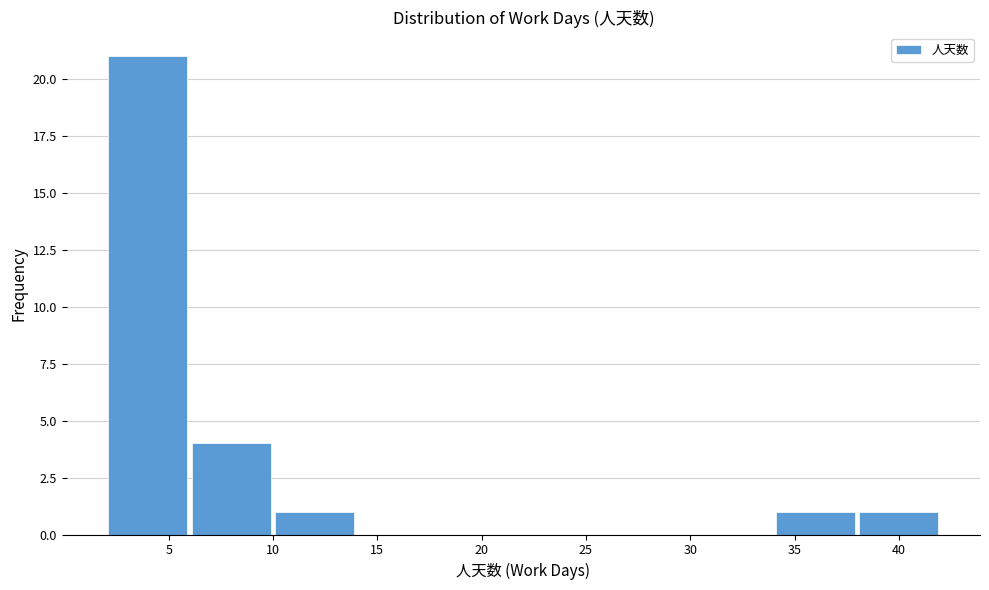

Reading left to right, list every bar in this chart as the range it spans on the x-axis followed by its height. The values are not printed on the chart, so give them approximately, as read against the axis.

2 to 6: 21
6 to 10: 4
10 to 14: 1
14 to 18: 0
18 to 22: 0
22 to 26: 0
26 to 30: 0
30 to 34: 0
34 to 38: 1
38 to 42: 1